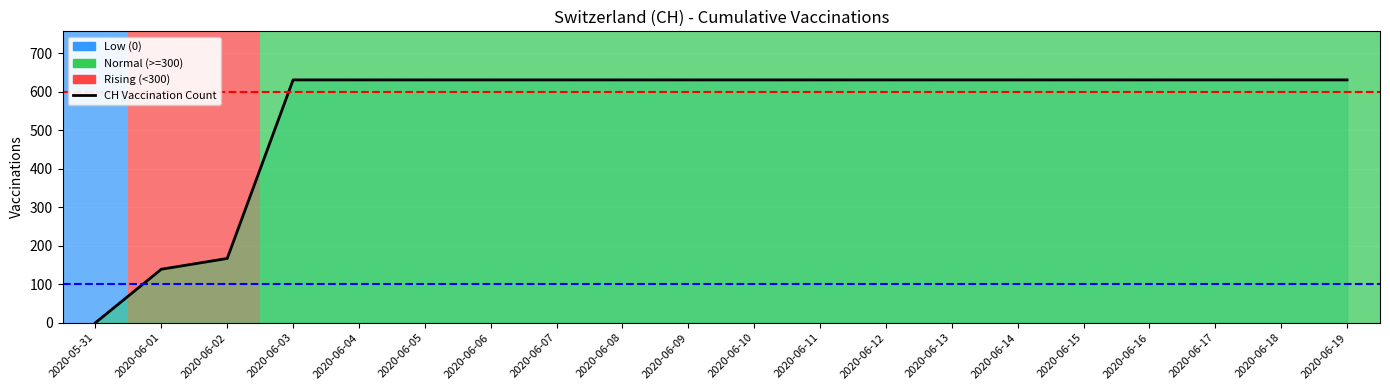

Reading left to right, list all the values displayed in this chart.

0	139	167	631	631	631	631	631	631	631	631	631	631	631	631	631	631	631	631	631